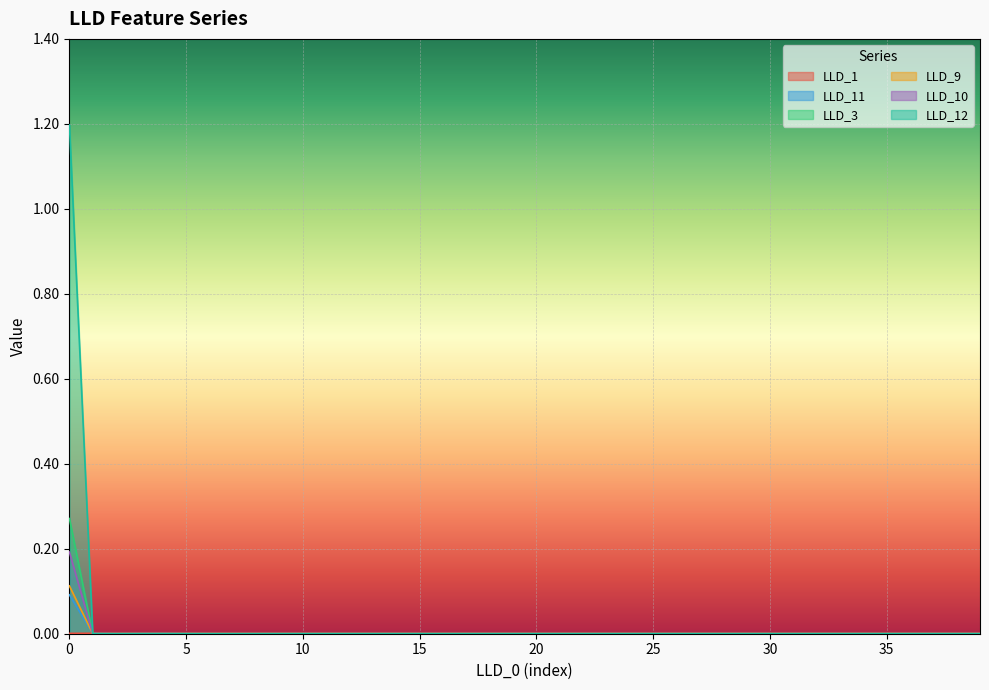

Reading left to right, transcribe all the data shown in this chart.

LLD_1: 0=0.0	1=0.0	2=0.0	3=0.0	4=0.0	5=0.0	6=0.0	7=0.0	8=0.0	9=0.0	10=0.0	11=0.0	12=0.0	13=0.0	14=0.0	15=0.0	16=0.0	17=0.0	18=0.0	19=0.0	20=0.0	21=0.0	22=0.0	23=0.0	24=0.0	25=0.0	26=0.0	27=0.0	28=0.0	29=0.0	30=0.0	31=0.0	32=0.0	33=0.0	34=0.0	35=0.0	36=0.0	37=0.0	38=0.0	39=0.0
LLD_11: 0=0.1	1=0.0	2=0.0	3=0.0	4=0.0	5=0.0	6=0.0	7=0.0	8=0.0	9=0.0	10=0.0	11=0.0	12=0.0	13=0.0	14=0.0	15=0.0	16=0.0	17=0.0	18=0.0	19=0.0	20=0.0	21=0.0	22=0.0	23=0.0	24=0.0	25=0.0	26=0.0	27=0.0	28=0.0	29=0.0	30=0.0	31=0.0	32=0.0	33=0.0	34=0.0	35=0.0	36=0.0	37=0.0	38=0.0	39=0.0
LLD_3: 0=0.3	1=0.0	2=0.0	3=0.0	4=0.0	5=0.0	6=0.0	7=0.0	8=0.0	9=0.0	10=0.0	11=0.0	12=0.0	13=0.0	14=0.0	15=0.0	16=0.0	17=0.0	18=0.0	19=0.0	20=0.0	21=0.0	22=0.0	23=0.0	24=0.0	25=0.0	26=0.0	27=0.0	28=0.0	29=0.0	30=0.0	31=0.0	32=0.0	33=0.0	34=0.0	35=0.0	36=0.0	37=0.0	38=0.0	39=0.0
LLD_9: 0=0.2	1=0.0	2=0.0	3=0.0	4=0.0	5=0.0	6=0.0	7=0.0	8=0.0	9=0.0	10=0.0	11=0.0	12=0.0	13=0.0	14=0.0	15=0.0	16=0.0	17=0.0	18=0.0	19=0.0	20=0.0	21=0.0	22=0.0	23=0.0	24=0.0	25=0.0	26=0.0	27=0.0	28=0.0	29=0.0	30=0.0	31=0.0	32=0.0	33=0.0	34=0.0	35=0.0	36=0.0	37=0.0	38=0.0	39=0.0
LLD_10: 0=0.1	1=0.0	2=0.0	3=0.0	4=0.0	5=0.0	6=0.0	7=0.0	8=0.0	9=0.0	10=0.0	11=0.0	12=0.0	13=0.0	14=0.0	15=0.0	16=0.0	17=0.0	18=0.0	19=0.0	20=0.0	21=0.0	22=0.0	23=0.0	24=0.0	25=0.0	26=0.0	27=0.0	28=0.0	29=0.0	30=0.0	31=0.0	32=0.0	33=0.0	34=0.0	35=0.0	36=0.0	37=0.0	38=0.0	39=0.0
LLD_12: 0=1.2	1=0.0	2=0.0	3=0.0	4=0.0	5=0.0	6=0.0	7=0.0	8=0.0	9=0.0	10=0.0	11=0.0	12=0.0	13=0.0	14=0.0	15=0.0	16=0.0	17=0.0	18=0.0	19=0.0	20=0.0	21=0.0	22=0.0	23=0.0	24=0.0	25=0.0	26=0.0	27=0.0	28=0.0	29=0.0	30=0.0	31=0.0	32=0.0	33=0.0	34=0.0	35=0.0	36=0.0	37=0.0	38=0.0	39=0.0